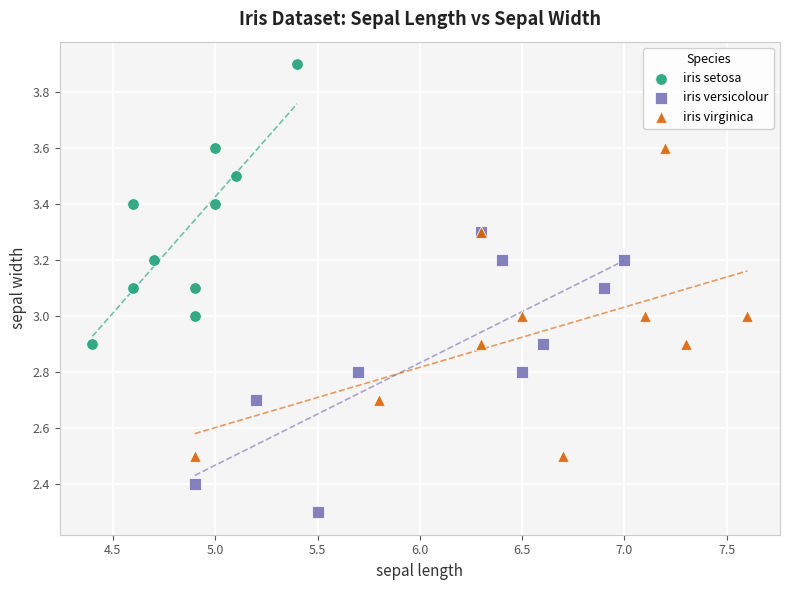

Which series contains the lowest Y value?

iris versicolour